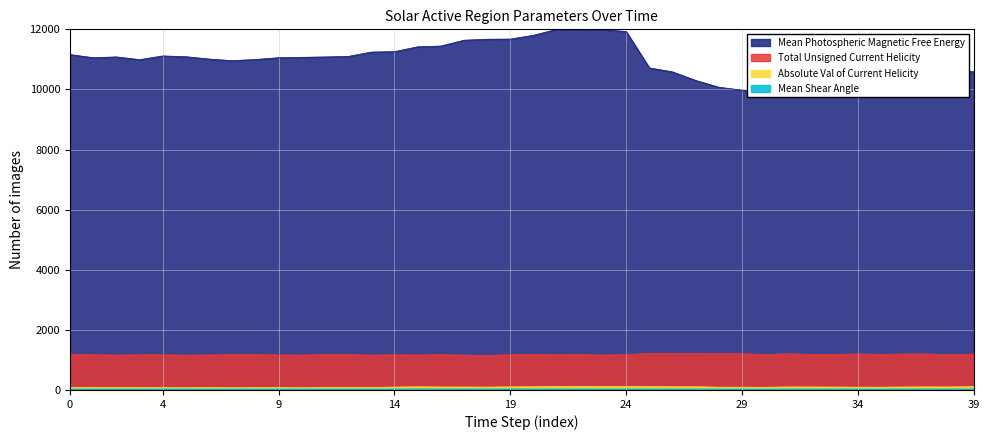

True or false: Mean Shear Angle has a value of 41.0 at 2015/12/21 12:46.

False